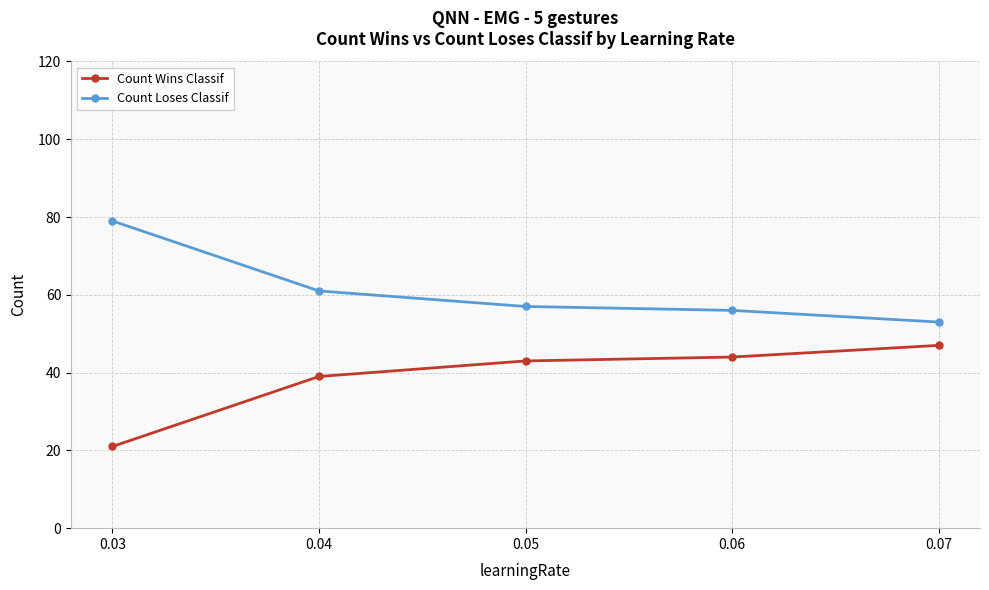

The Count Loses Classif series shows 53 at 0.07. True or false?

True